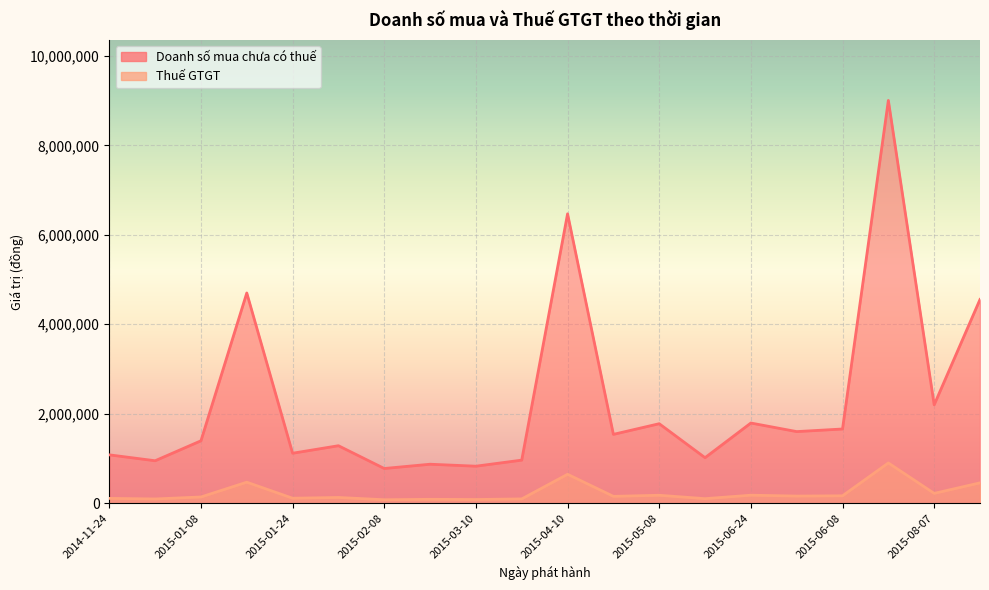

At which category is the sum across all series the highest?

2015-07-03